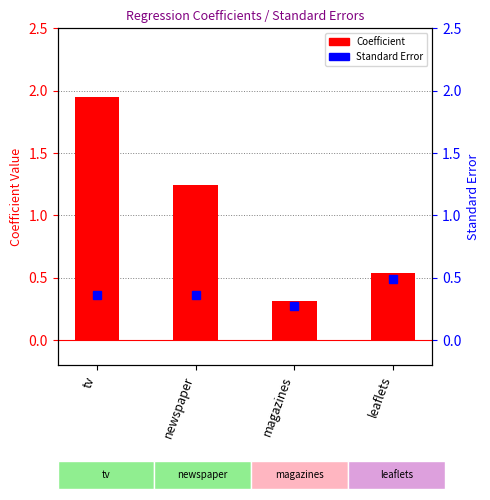

Reading left to right, extract all data points from this chart.

2.0	1.2	0.3	0.5